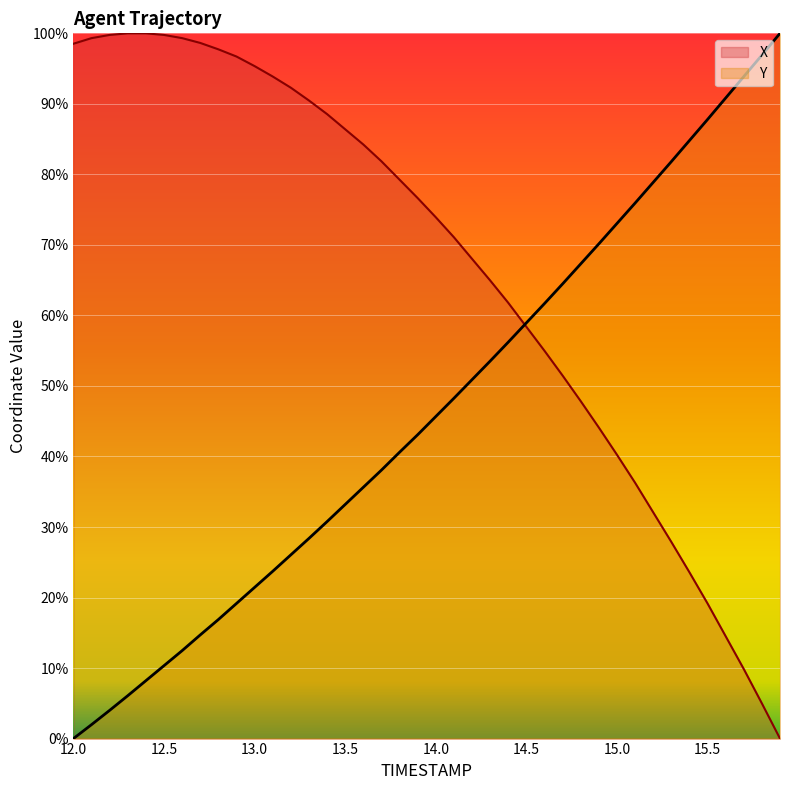

Reading left to right, what are all the values shown in this chart?

X: 98.5	99.3	99.8	100.0	100.0	99.8	99.3	98.6	97.7	96.7	95.4	93.9	92.3	90.5	88.5	86.4	84.2	81.9	79.3	76.6	73.9	71.1	68.0	65.0	61.8	58.4	55.0	51.5	47.8	44.1	40.2	36.3	32.1	27.9	23.6	19.2	14.5	9.9	5.0	0.0
Y: 0.0	2.0	4.0	6.1	8.2	10.3	12.5	14.7	16.9	19.2	21.4	23.7	26.1	28.4	30.8	33.2	35.6	38.1	40.6	43.1	45.7	48.3	50.9	53.5	56.2	58.9	61.7	64.5	67.3	70.1	73.0	75.9	78.9	81.8	84.8	87.8	90.8	93.9	96.9	100.0